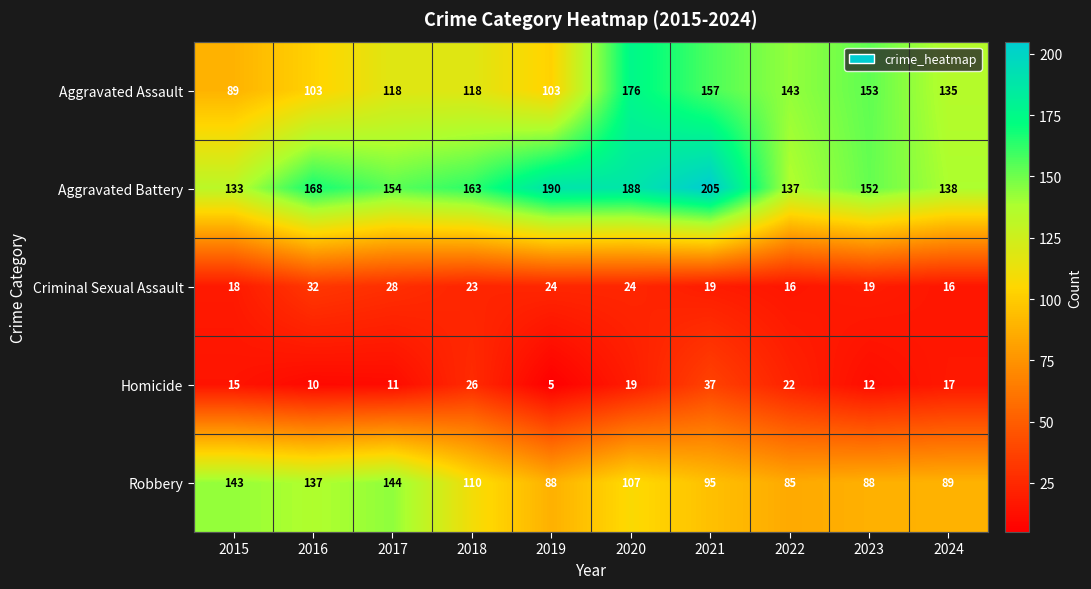

Which category has the highest value in the Robbery series?

2017